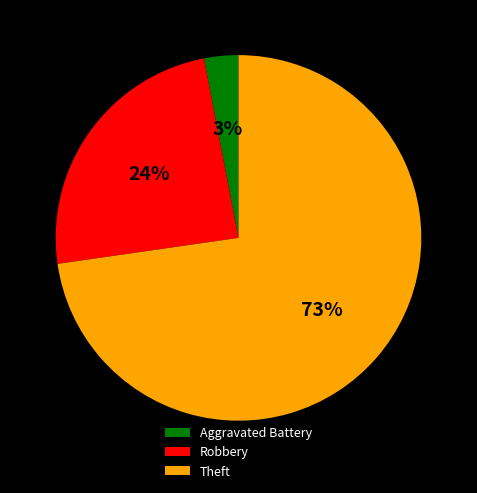

Combined, do Aggravated Battery and Robbery account for over 50%?

No